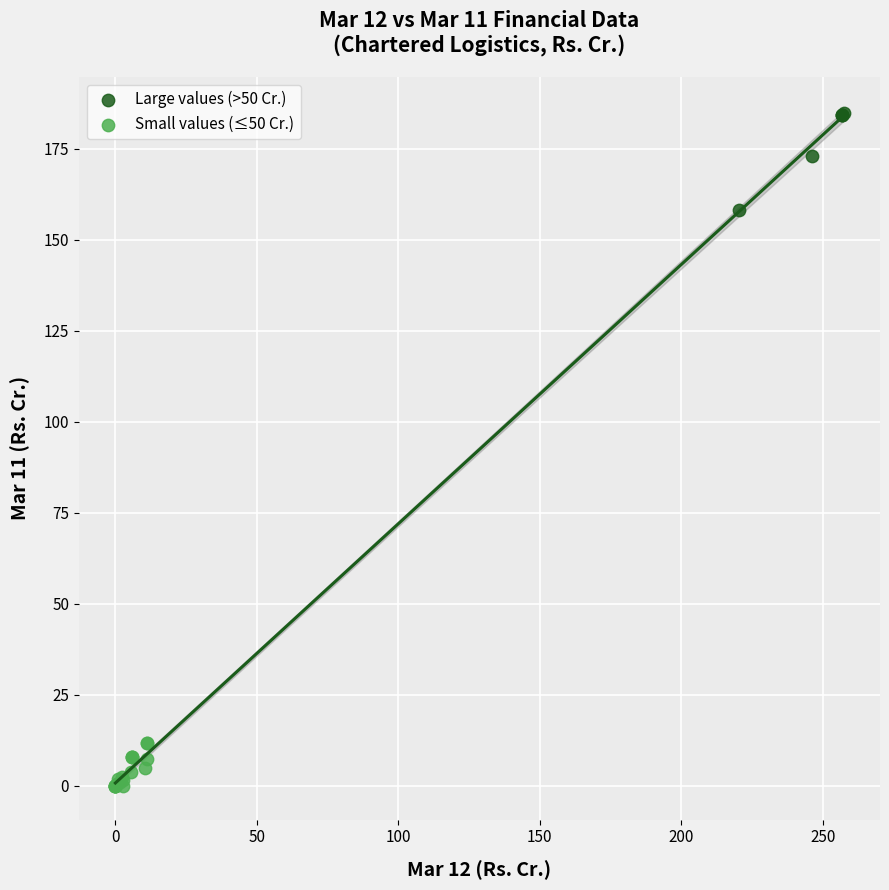

Which series reaches the minimum Y coordinate?

Small values (≤50 Cr.)